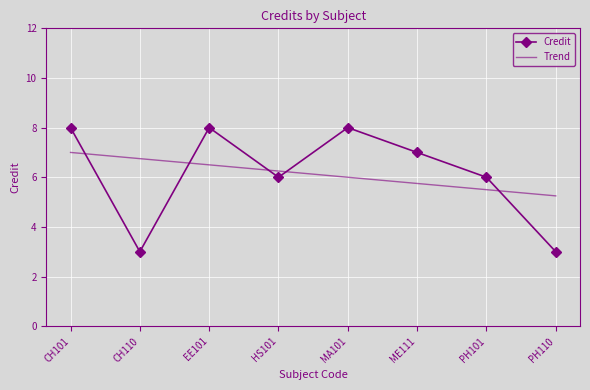

Where does the Trend series first go above 6?

CH101